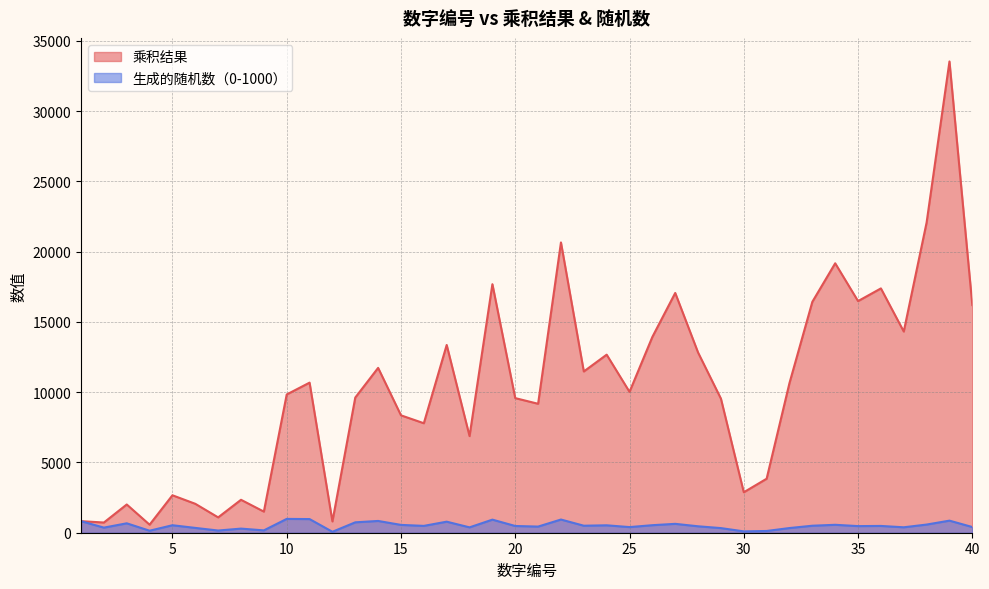

Does the chart have visible grid lines?

Yes